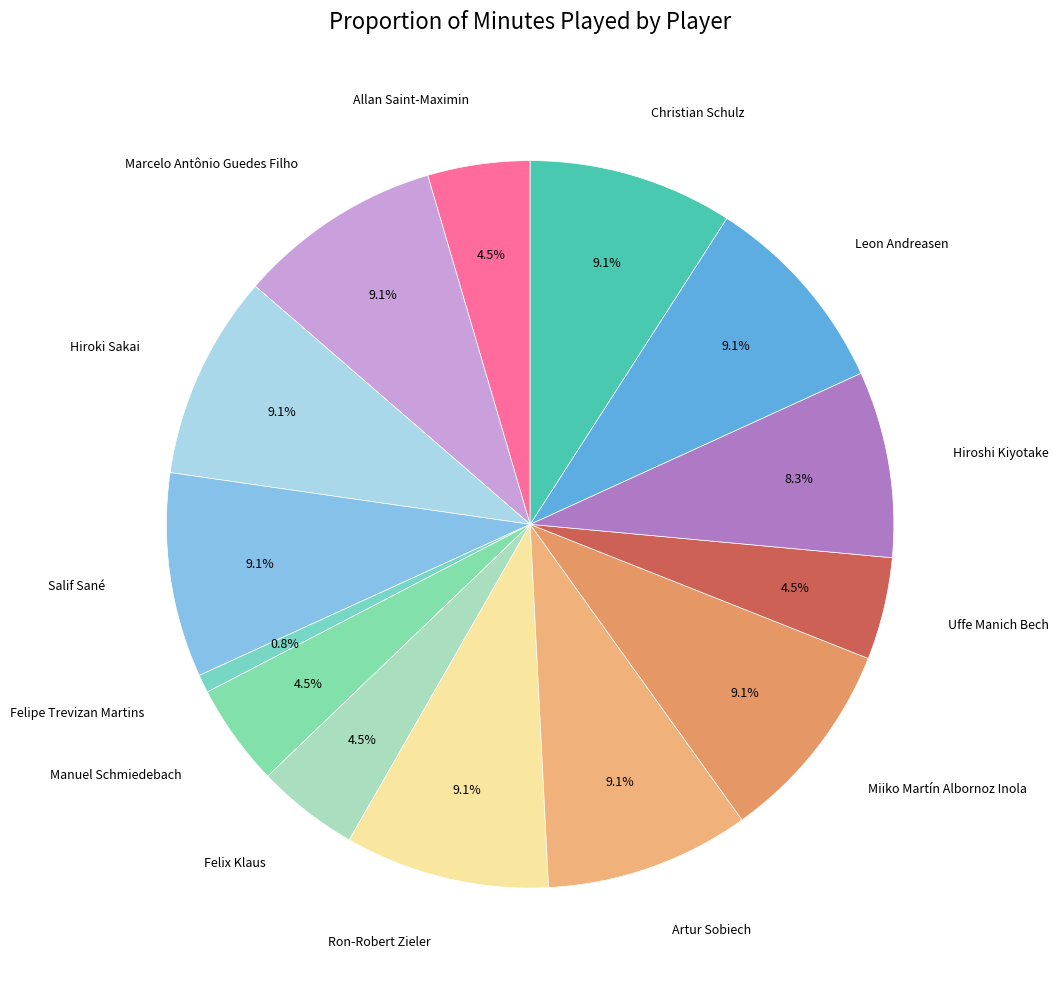

Count the number of slices in the pie.

14